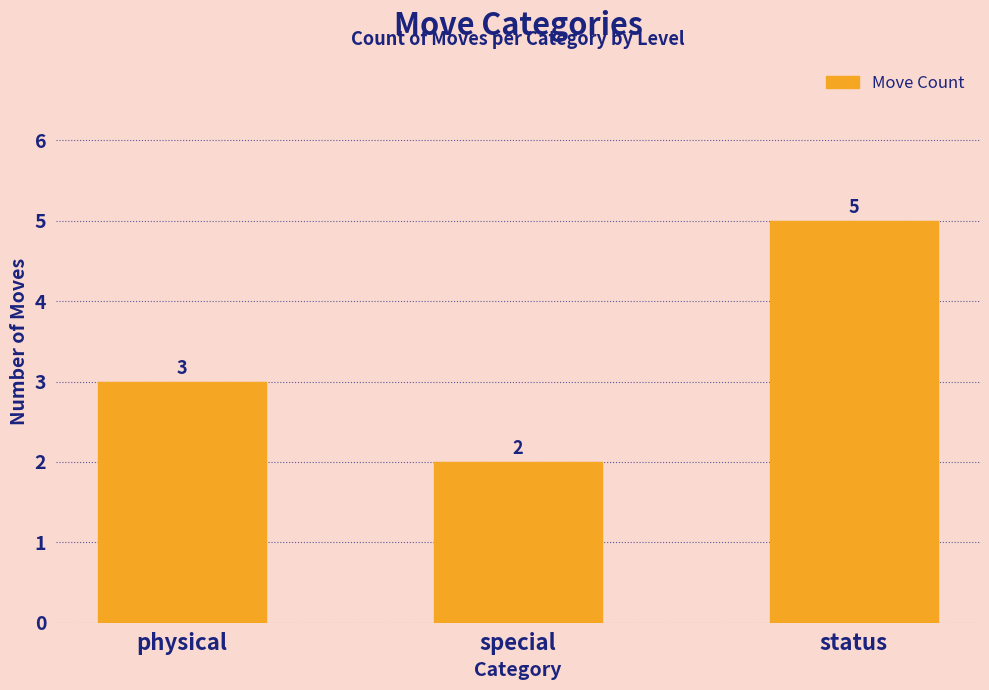

Rank the categories by value from highest to lowest.

status, physical, special